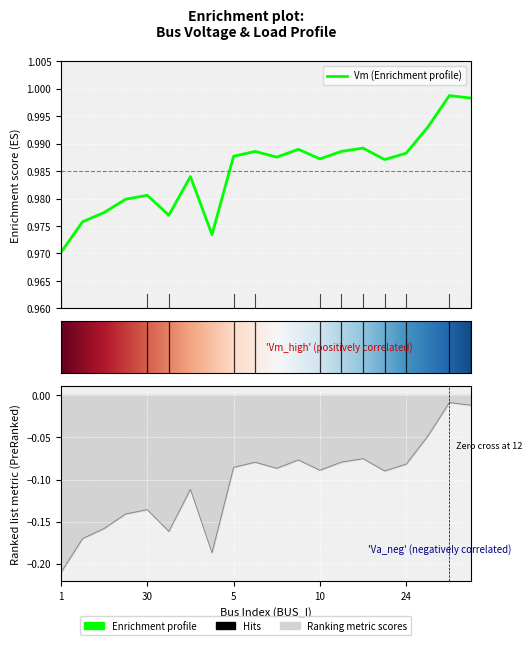

True or false: Vm and Va cross at least once.

False